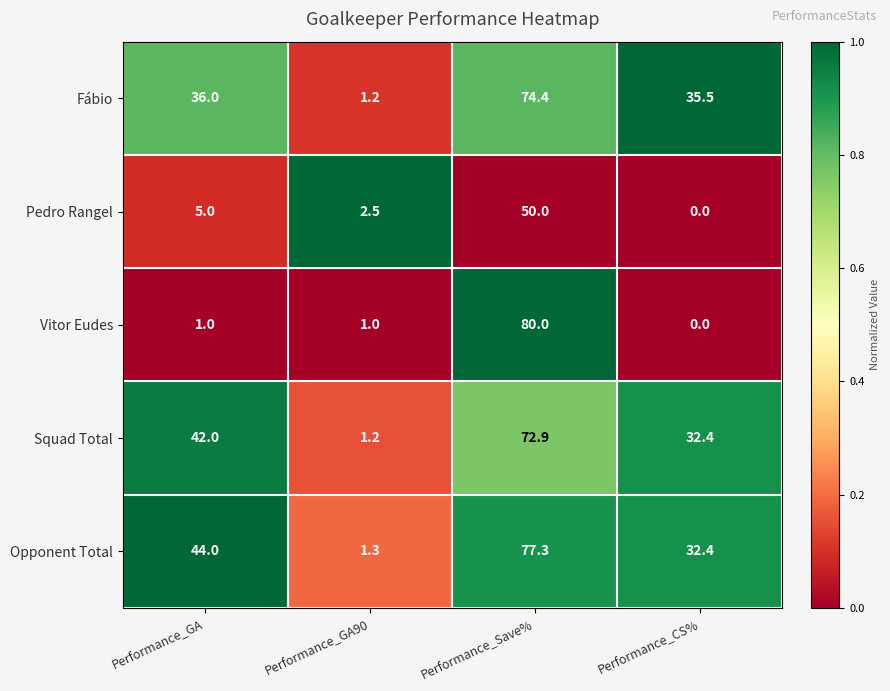

Read the Squad Total value at Performance_GA.

42.0